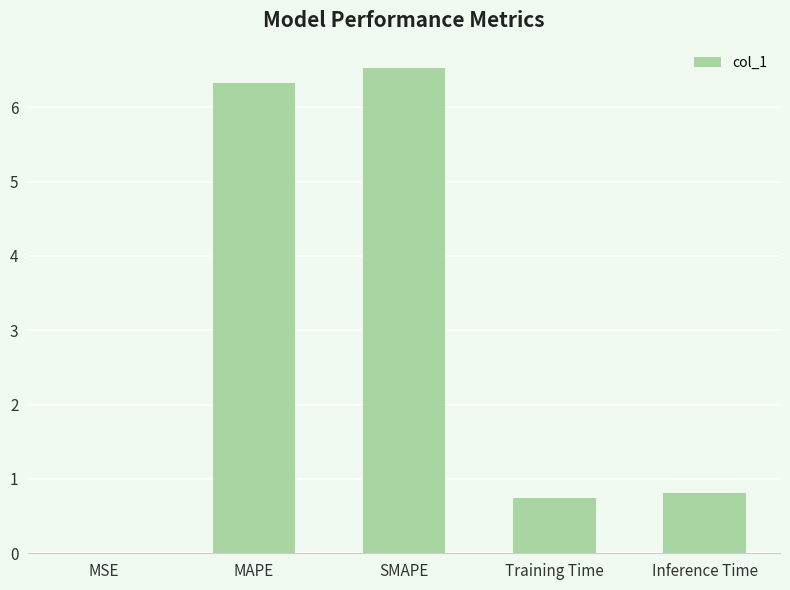

What is the sum of all values?

14.4